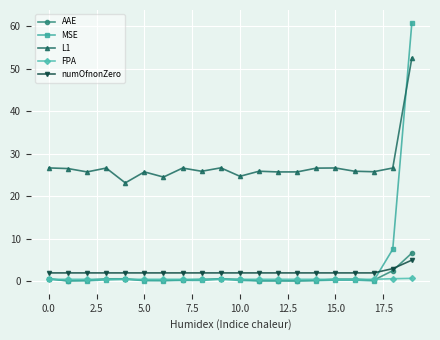

Which series has the widest spread of values?

MSE